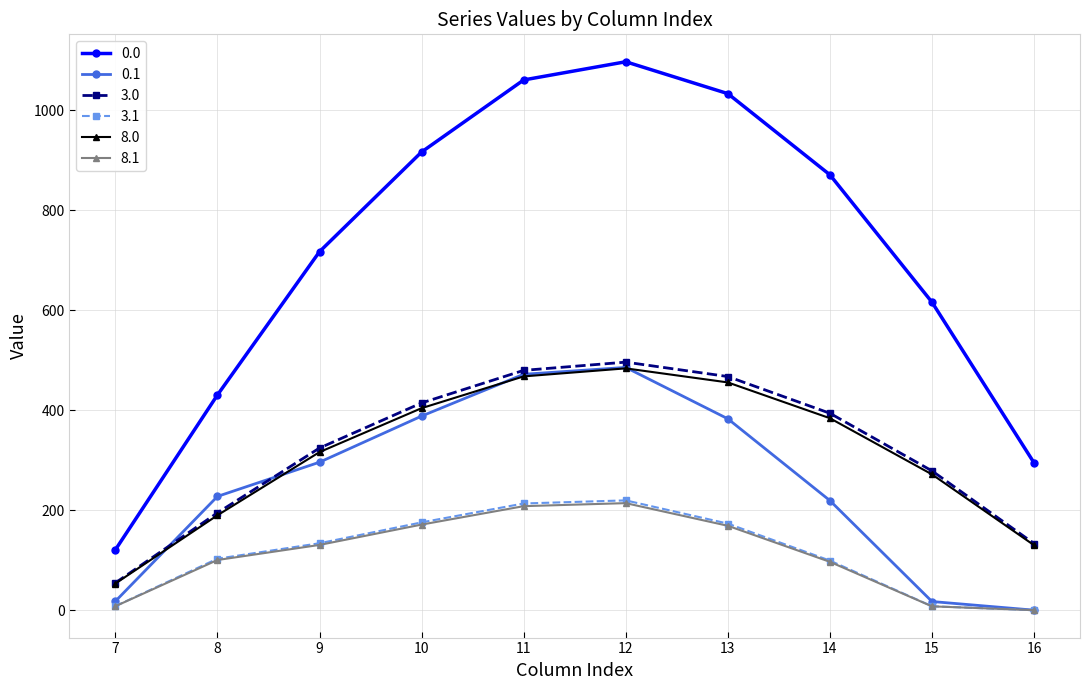

What is the total value across all series at 13?

2680.0